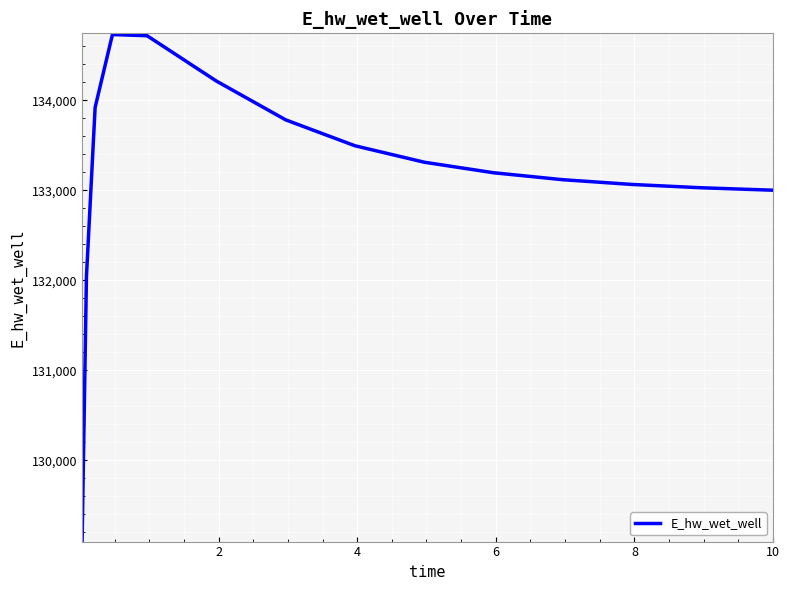

What is the difference between the maximum and minimum values?

5623.4